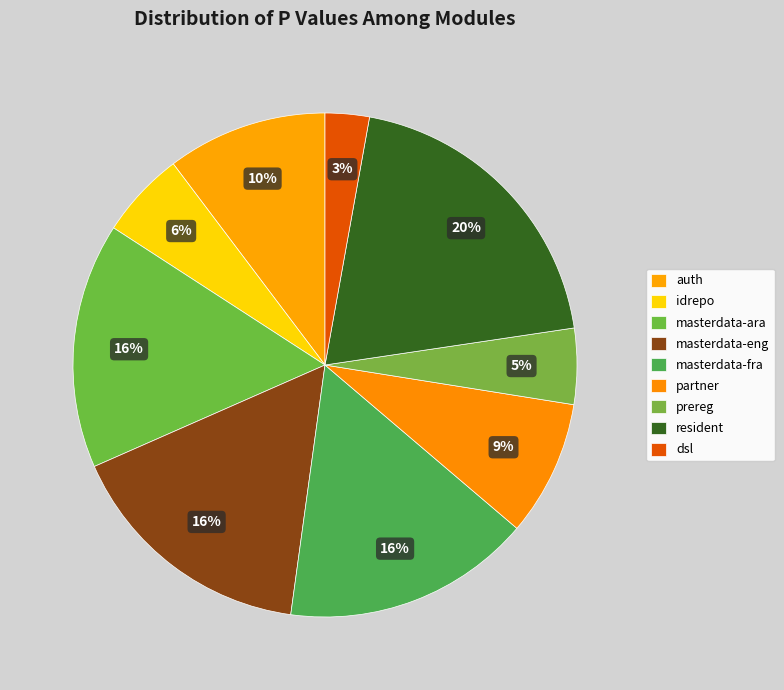

Which category has the biggest portion of the pie?

resident